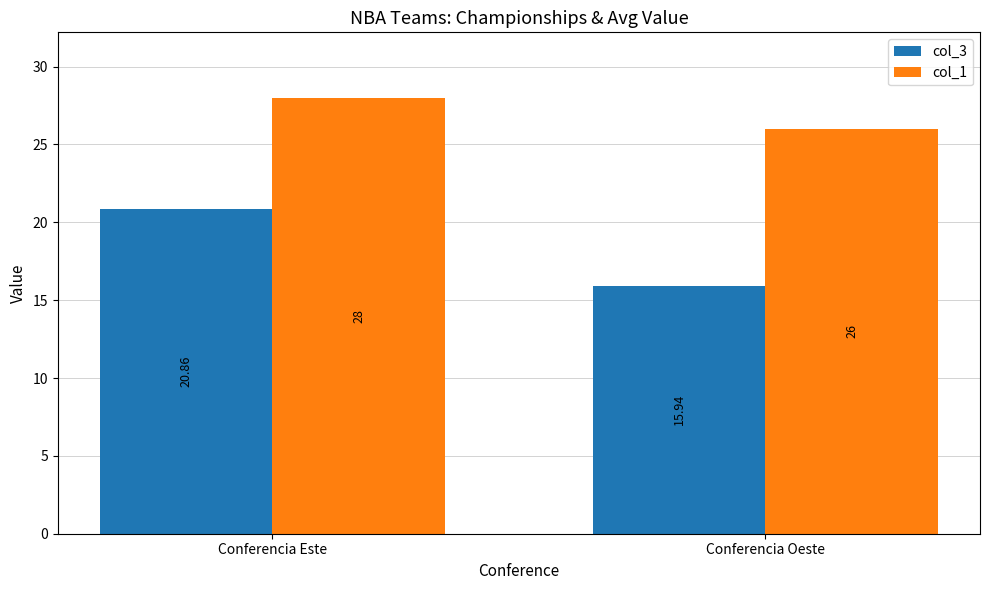

Which series has the largest total across all categories?

col_1